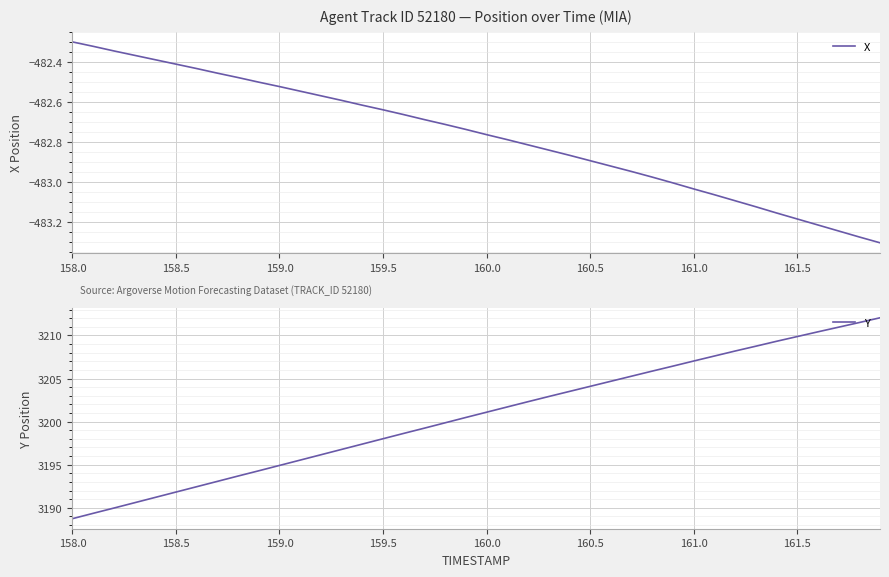

What is the lowest value of the Y series?

3188.7